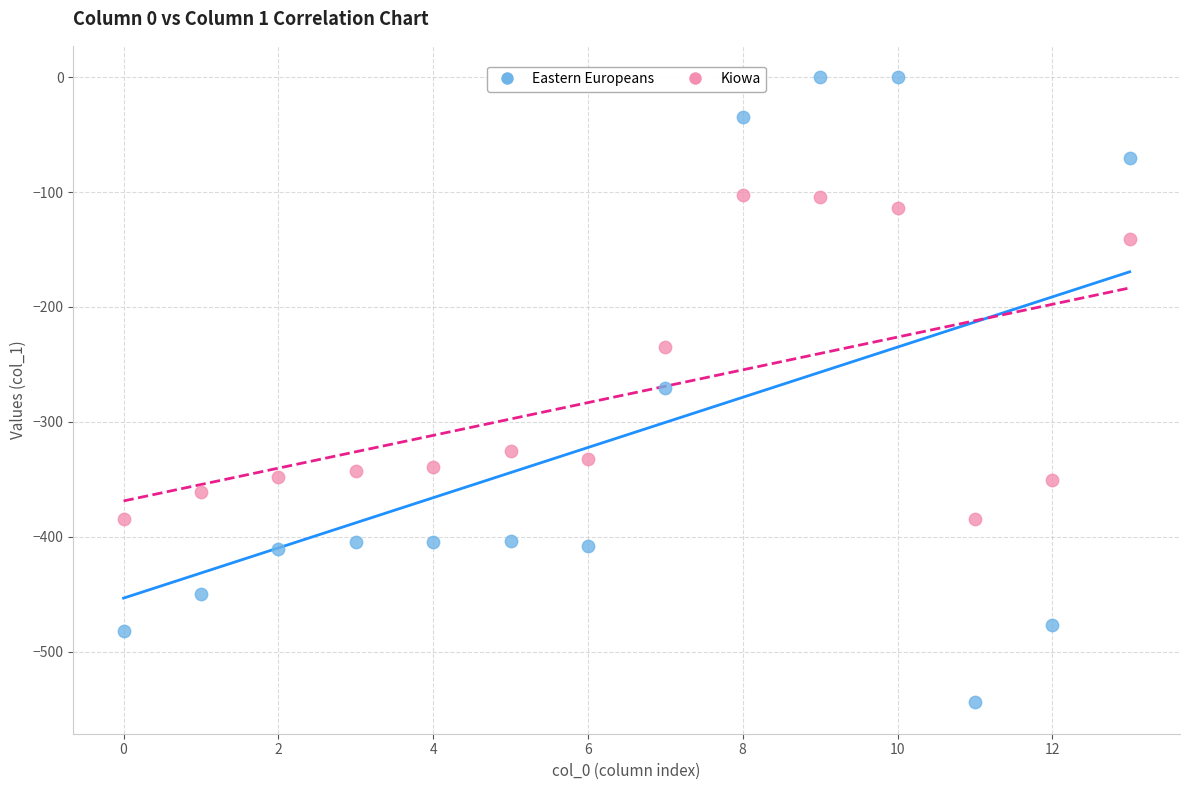

What are all the series names shown in the legend?

Eastern Europeans, Kiowa